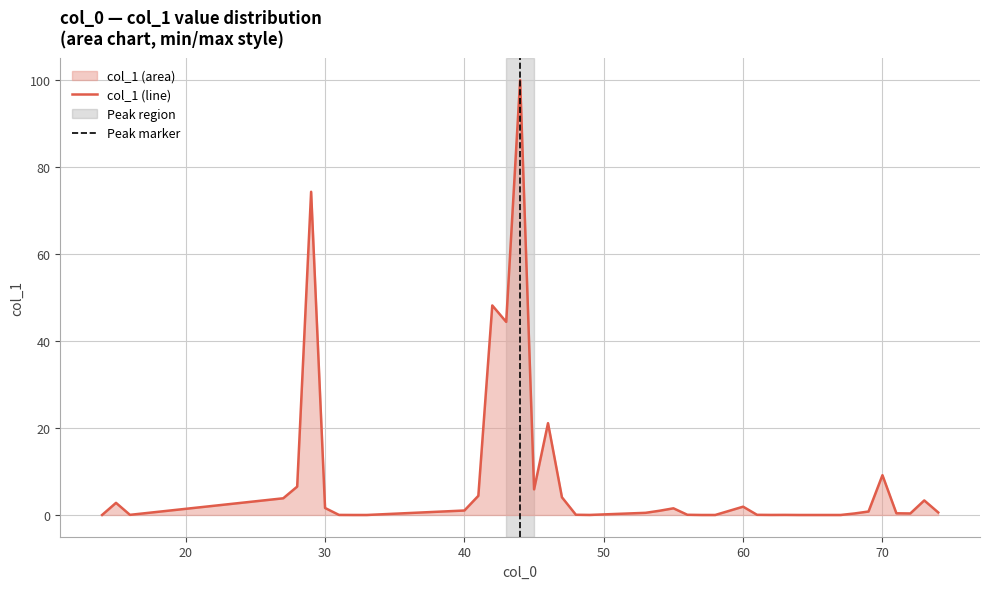

How many points are lower than both their immediate neighbors (excluding endpoints)?

10